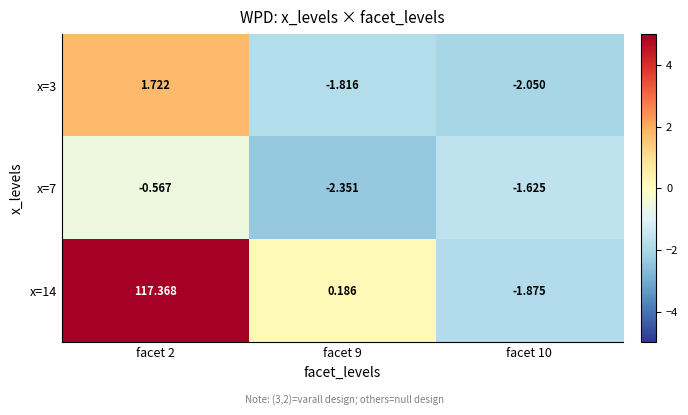

At facet 2, list the series in order from smallest to largest.

x=7, x=3, x=14